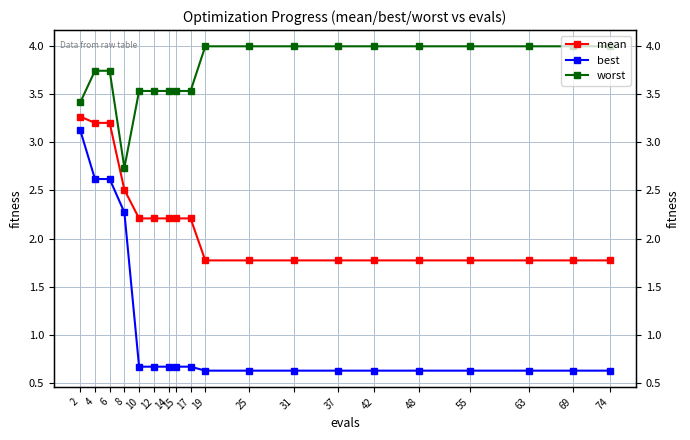

List the series in order of their overall mean, highest first.

worst, mean, best